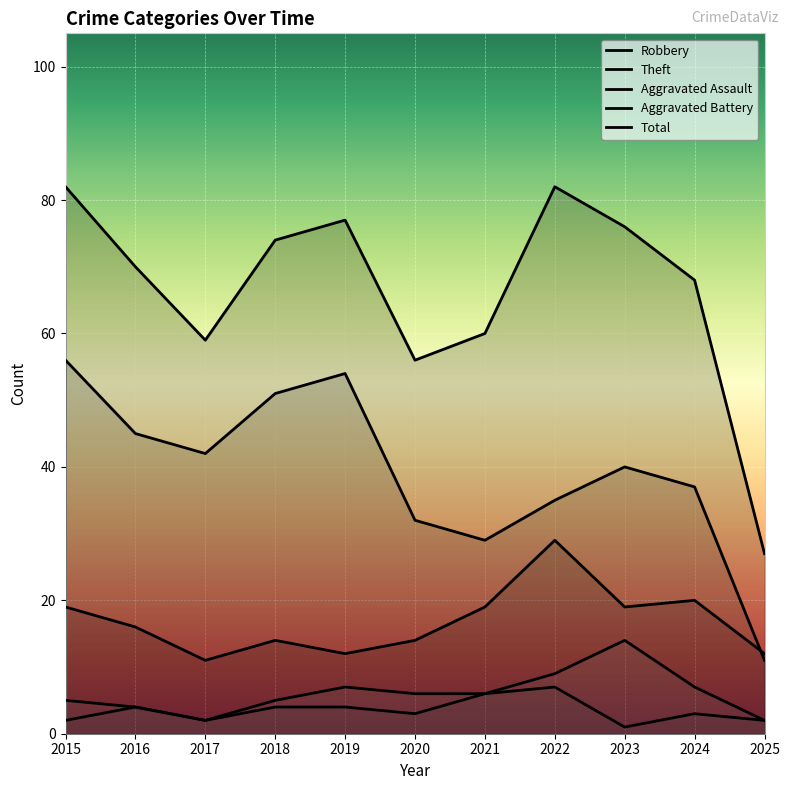

How many lines are shown in the chart?

5